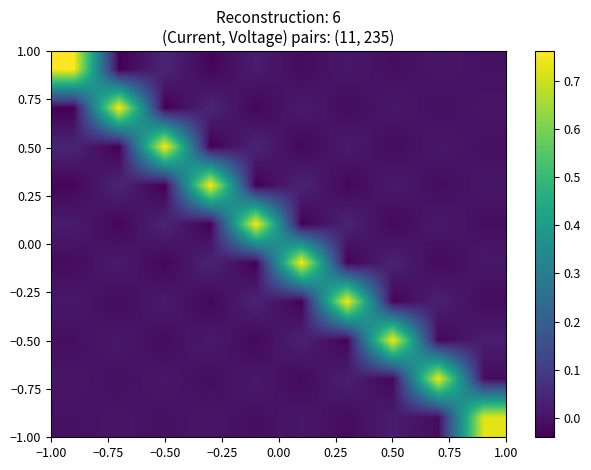

At how many categories does at least one series exceed 0?

10